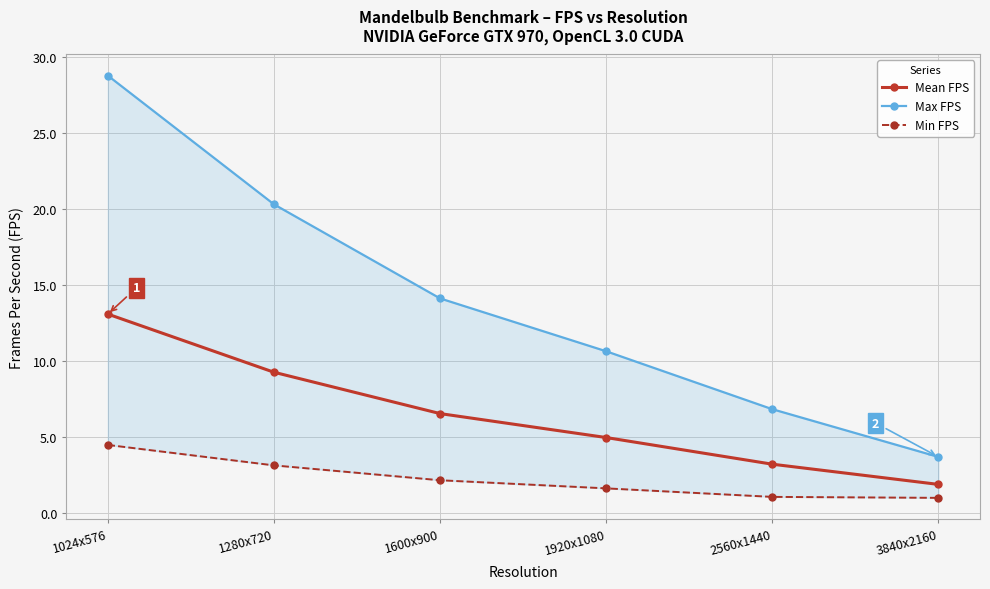

Which series has the largest total across all categories?

Max FPS